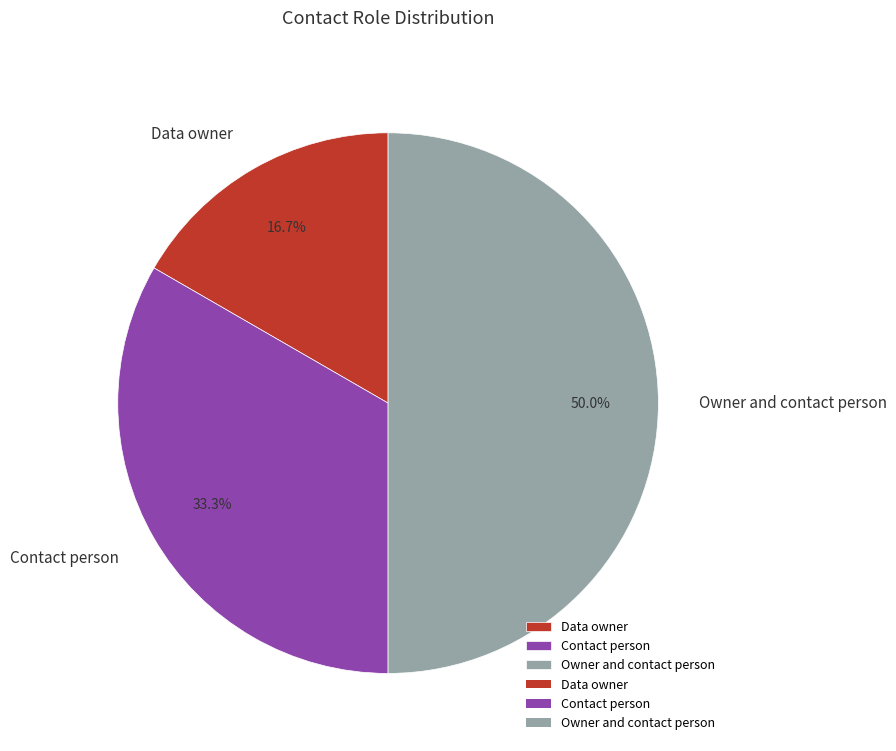

What is the largest slice in the pie chart?

Owner and contact person